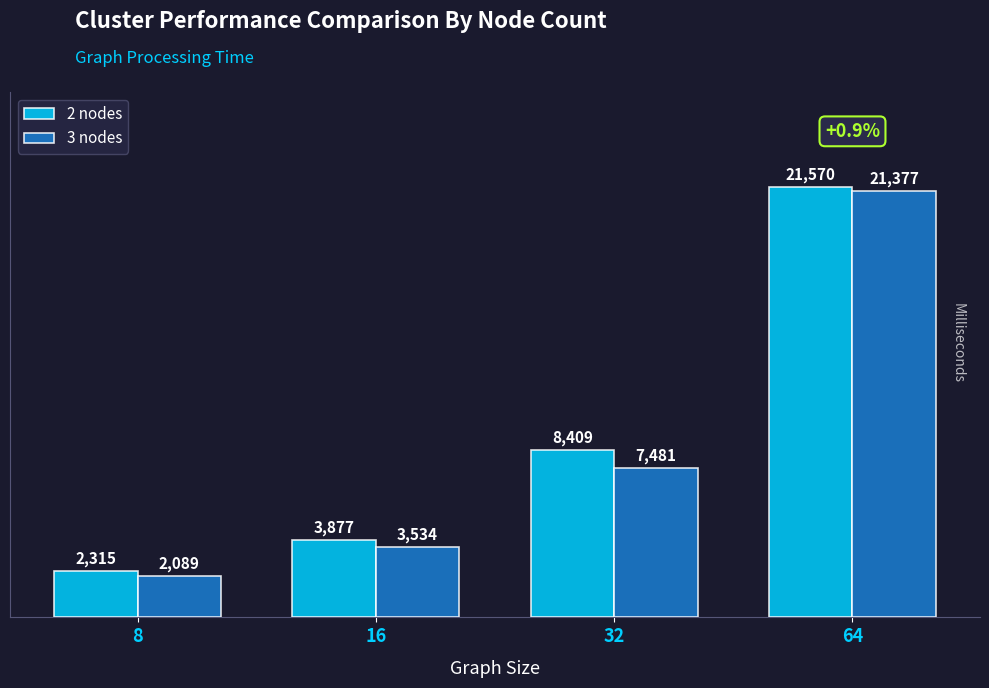

Is the value of 3 nodes at 8 greater than the value of 2 nodes at 8?

No